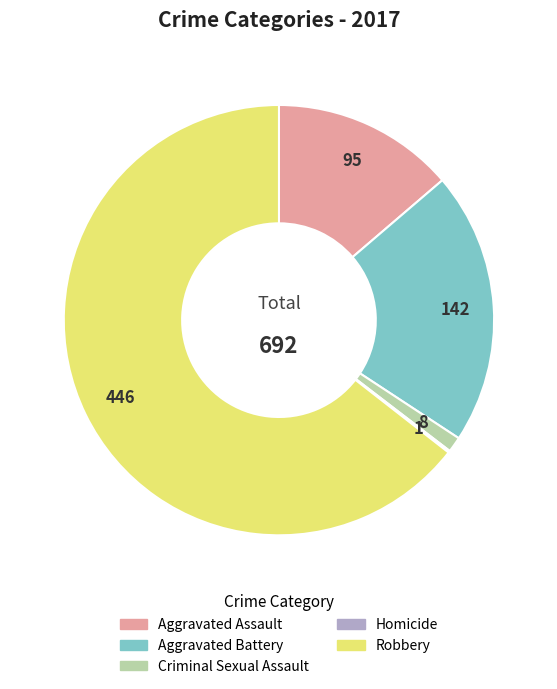

What is the largest slice in the pie chart?

Robbery